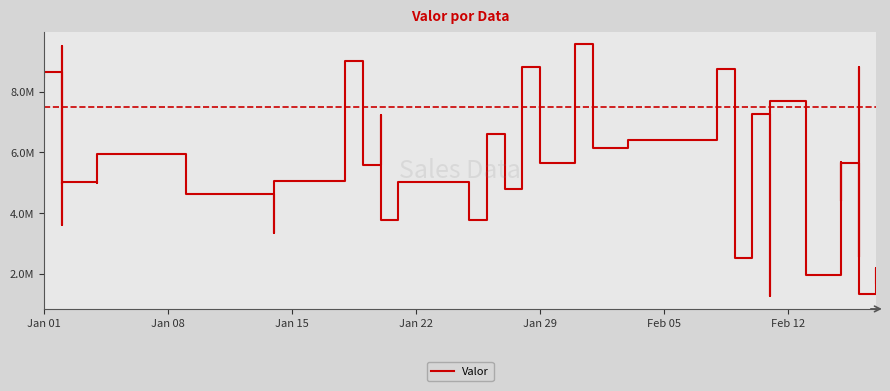

What is the average value?

5500193.1